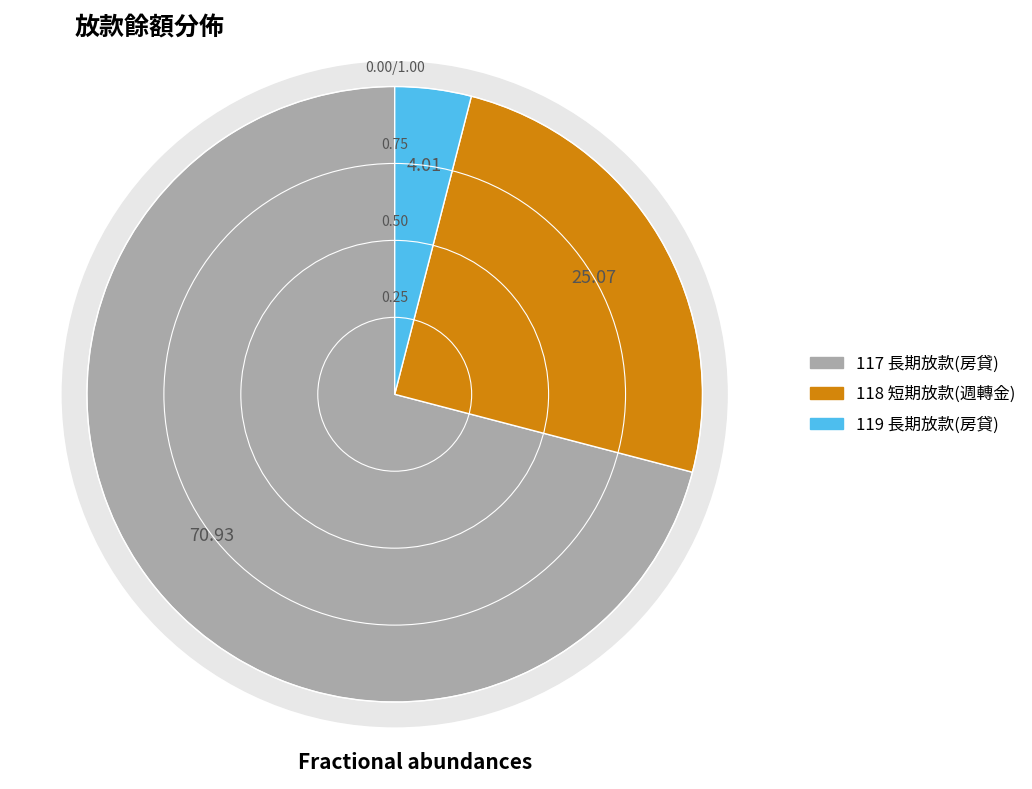

To the nearest percent, what portion does 117 長期放款(房貸) represent?

71%